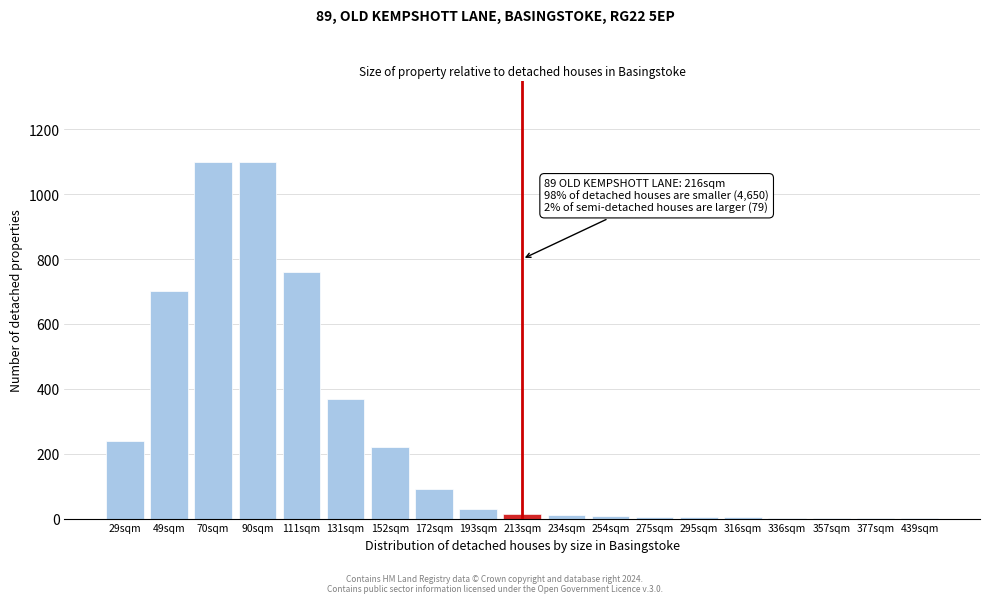

The chart shows a value of 1123 at 49sqm. True or false?

False